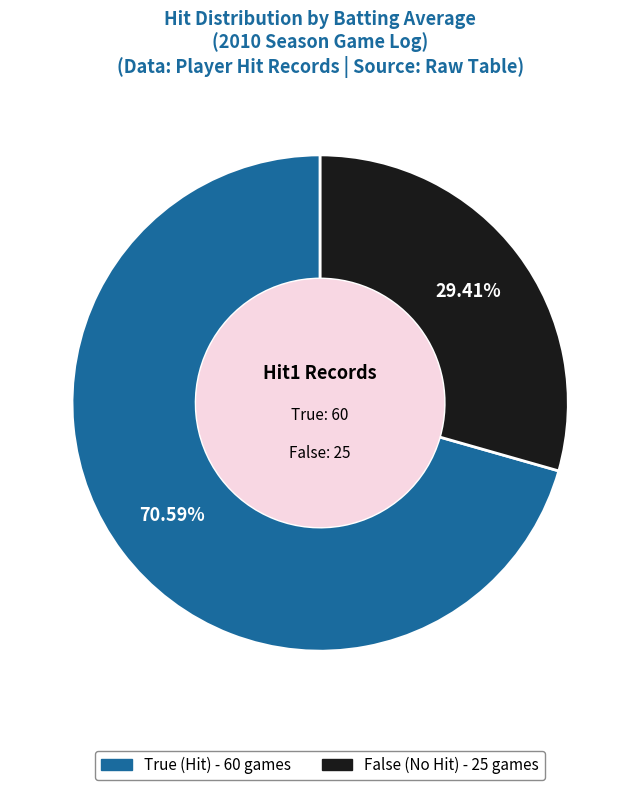

What is the total percentage of False and True?

100.0%